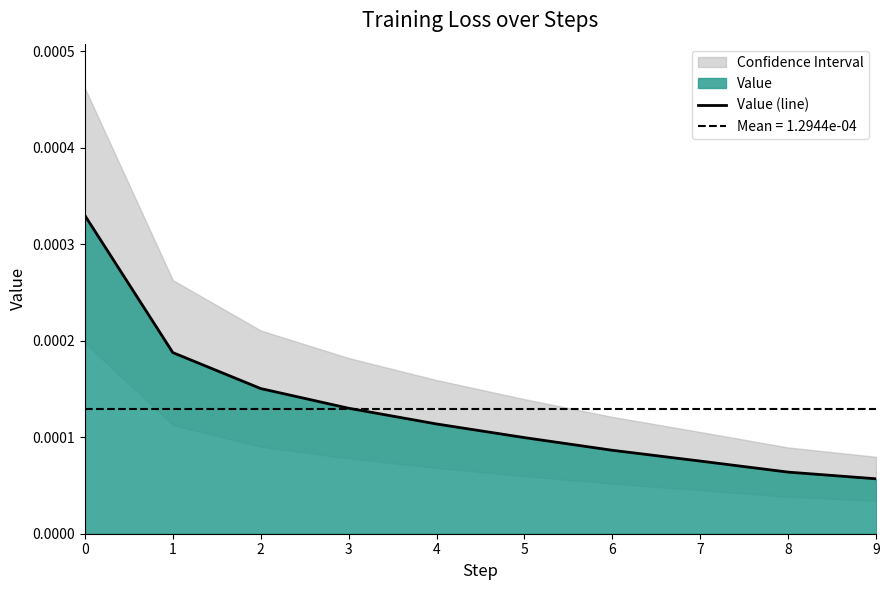

How many data points does each series have?

10